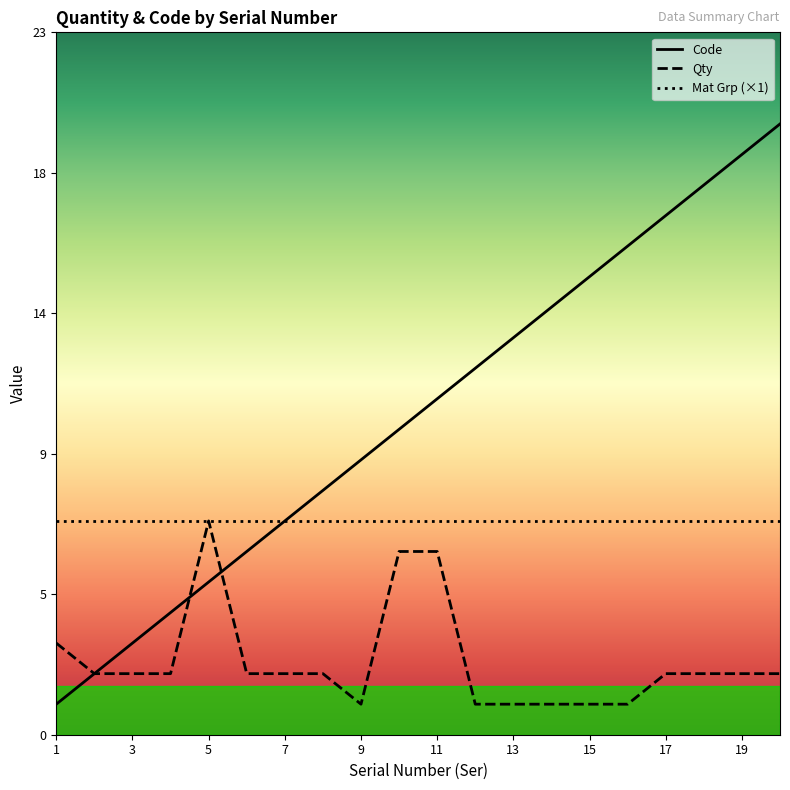

What are all the series names shown in the legend?

Code, Qty, Mat Grp (×1)